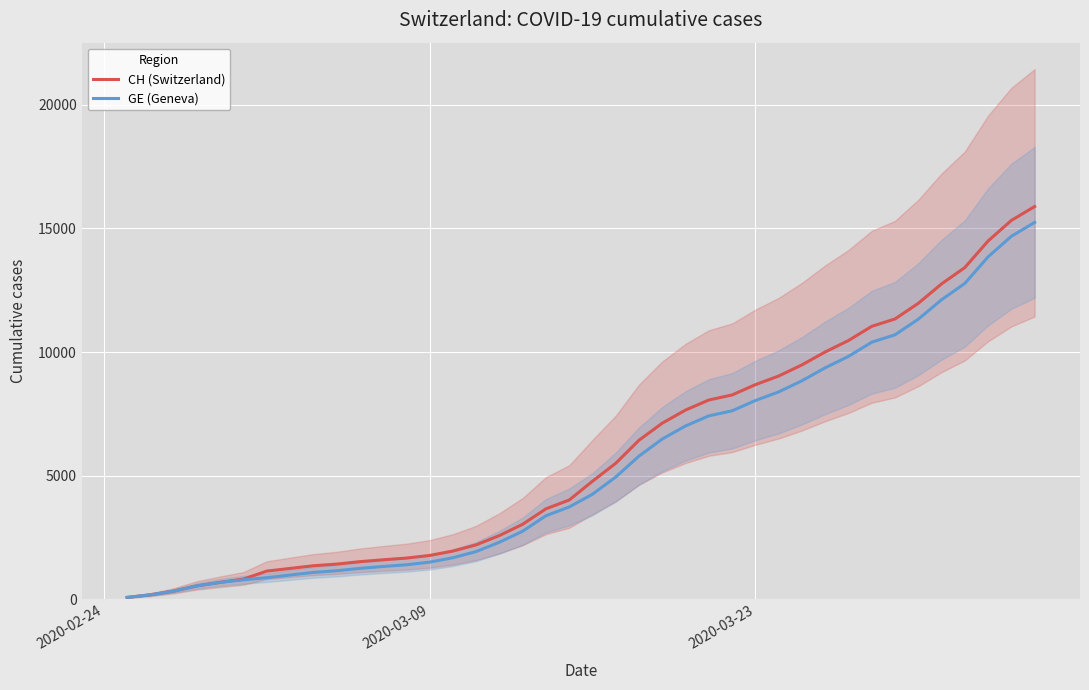

What is the highest value of the CH (Switzerland) series?

15888